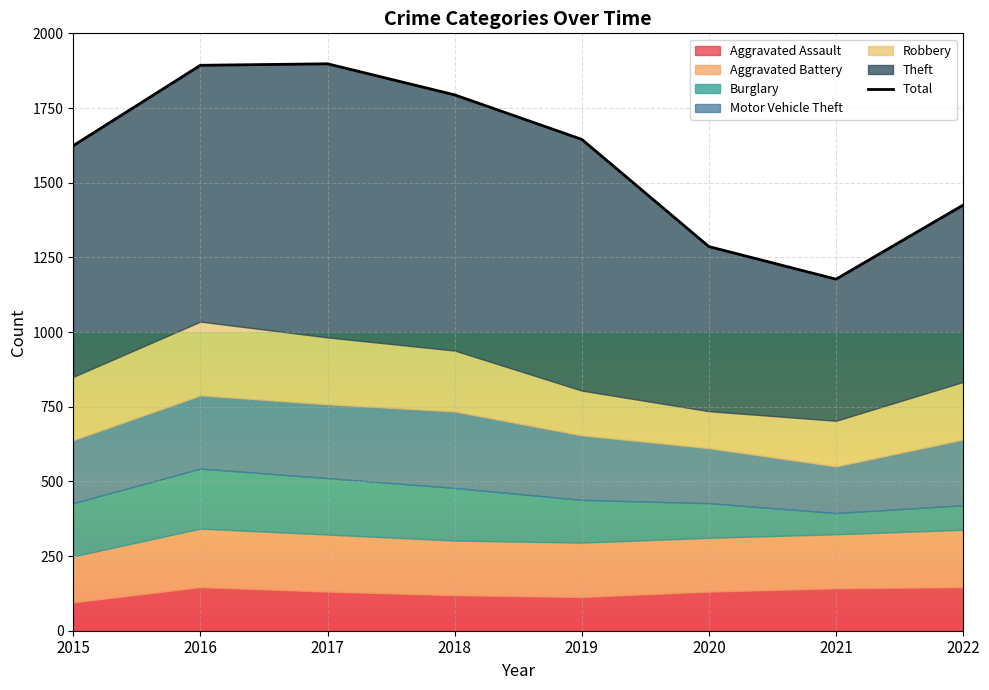

The chart shows a value of 1645 at 2019. True or false?

True